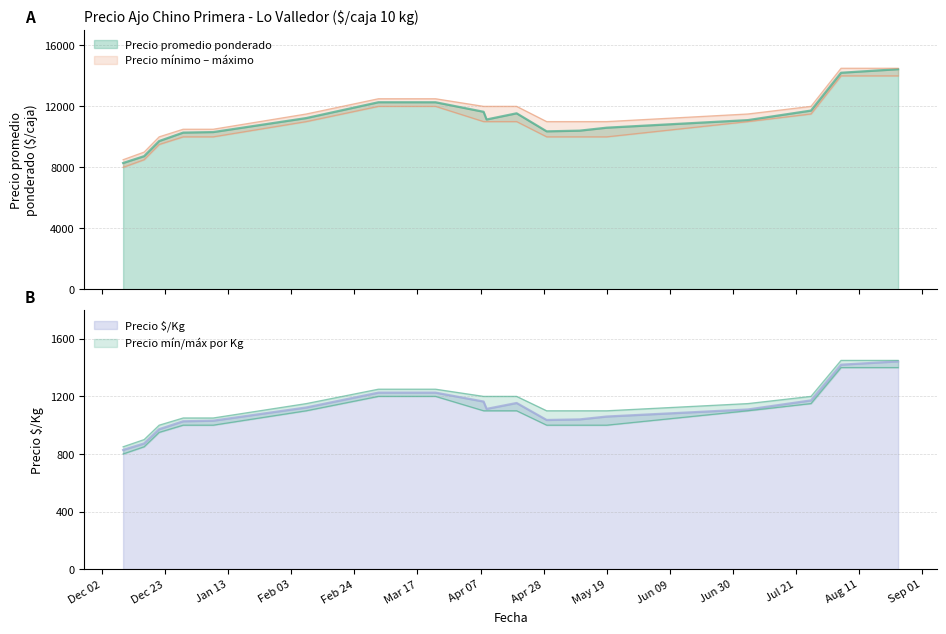

Which category has the lowest value in the Precio promedio ponderado series?

2020-12-09